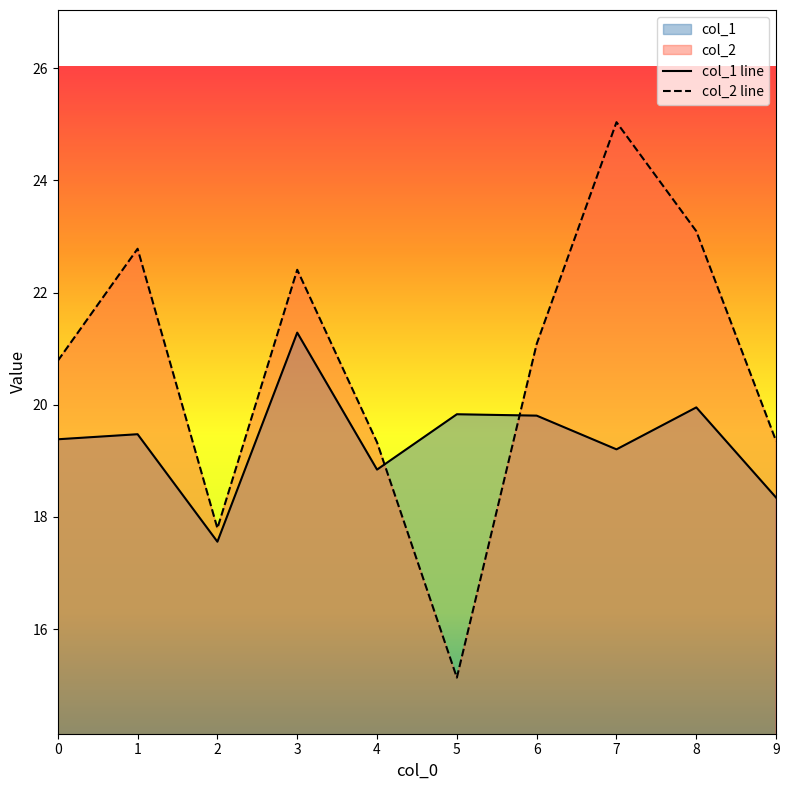

What is the maximum value for col_2 line?

25.0